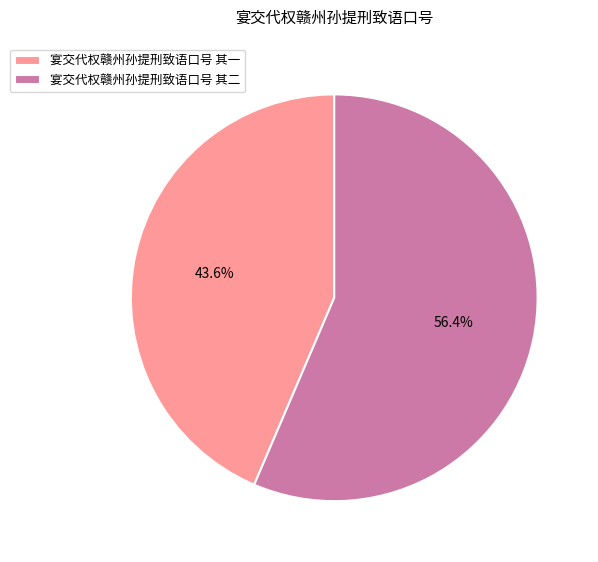

What percentage is the 宴交代权赣州孙提刑致语口号 其一 slice, to the nearest percent?

44%